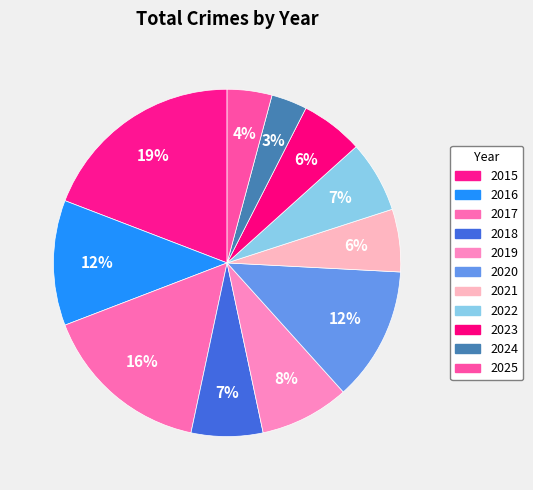

Does 2018 represent more than half of the total?

No